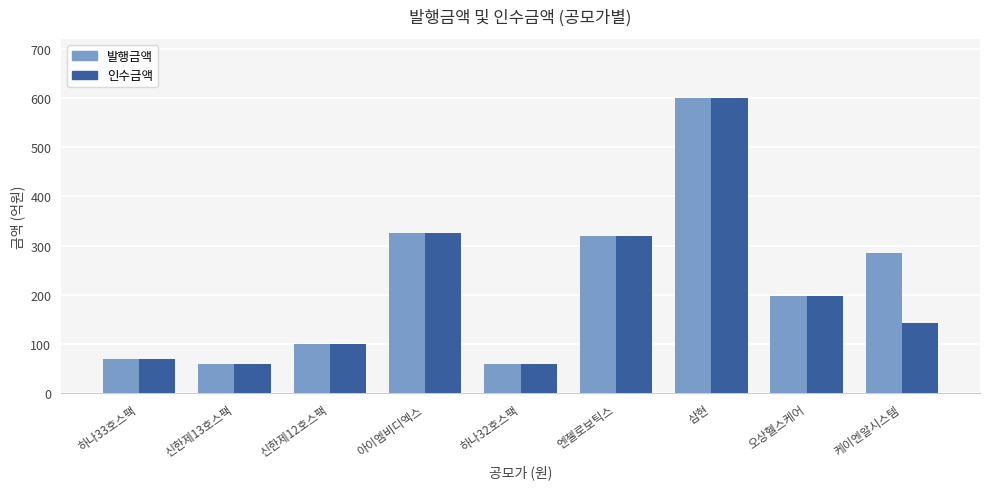

Reading left to right, what are all the values shown in this chart?

발행금액: 70.0	60.0	100.0	325.0	60.0	320.0	600.0	198.0	284.0
인수금액: 70.0	60.0	100.0	325.0	60.0	320.0	600.0	198.0	142.0